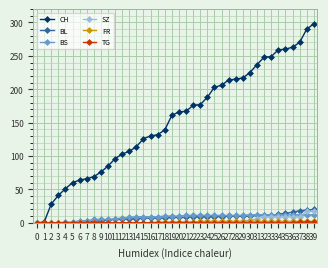

The value of CH at 5 is 60. True or false?

True